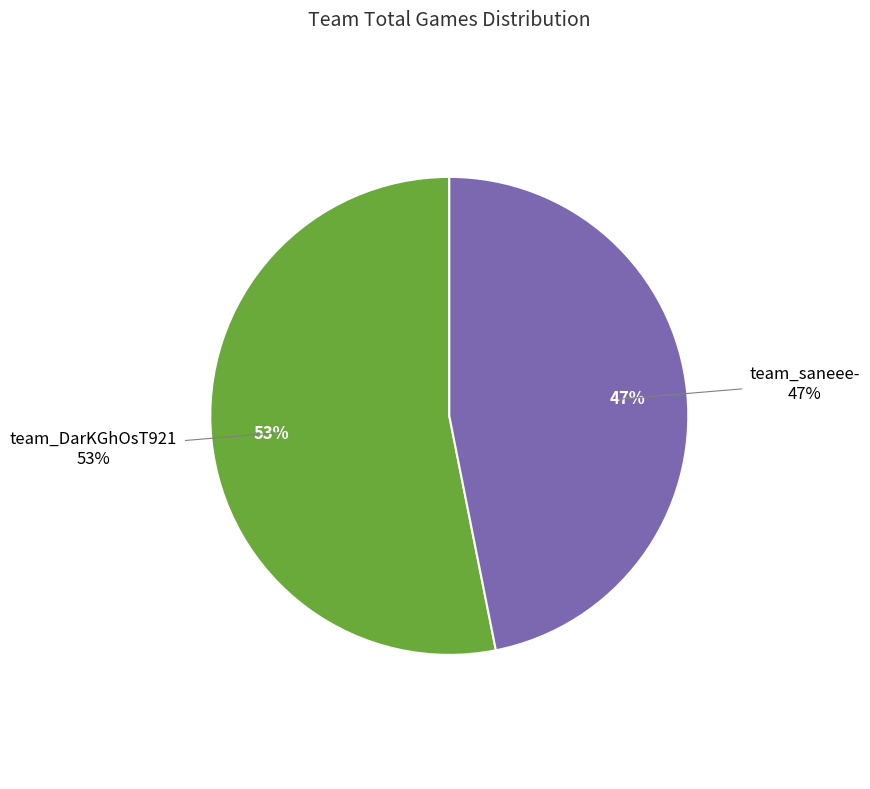

The team_DarKGhOsT921 slice represents 53% of the pie. True or false?

True